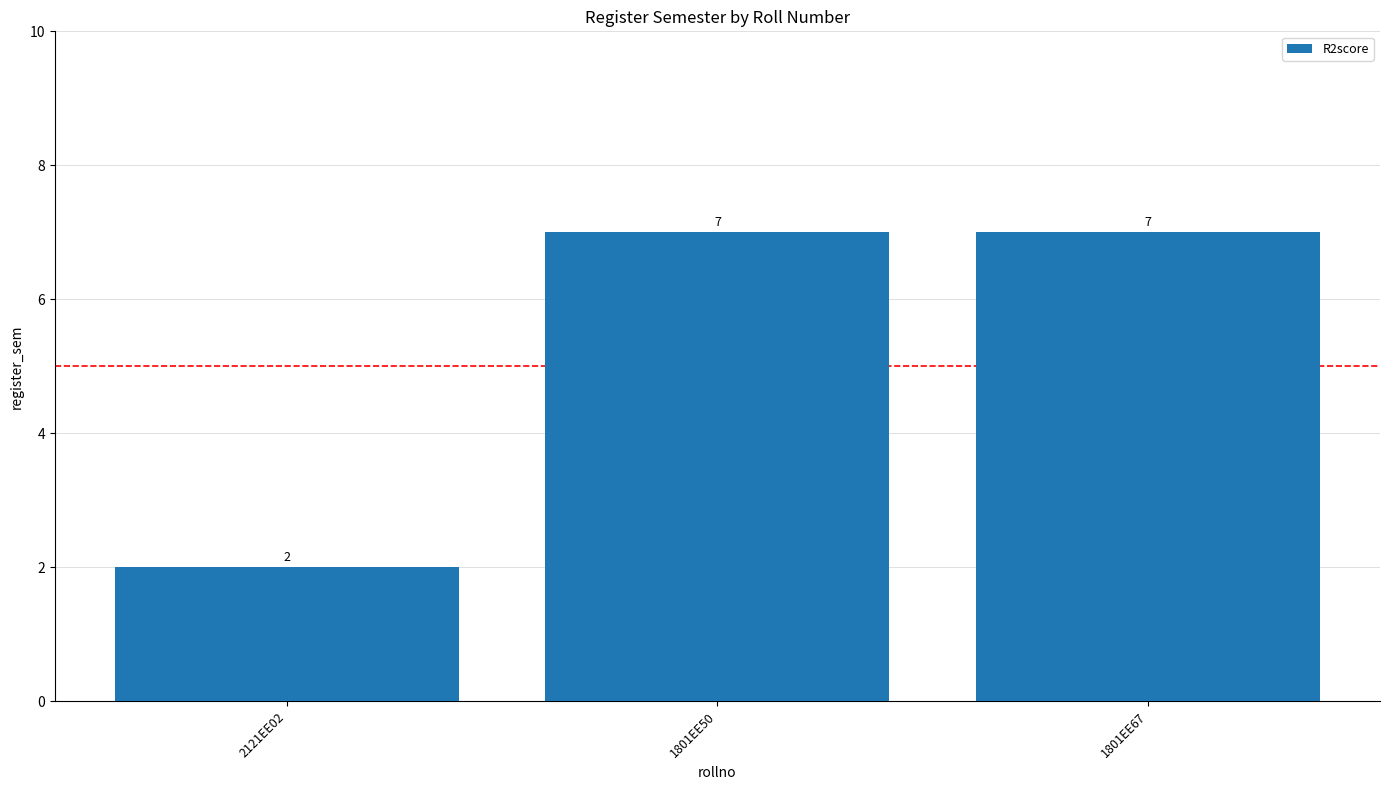

Count the values in the range 2 to 7.

3